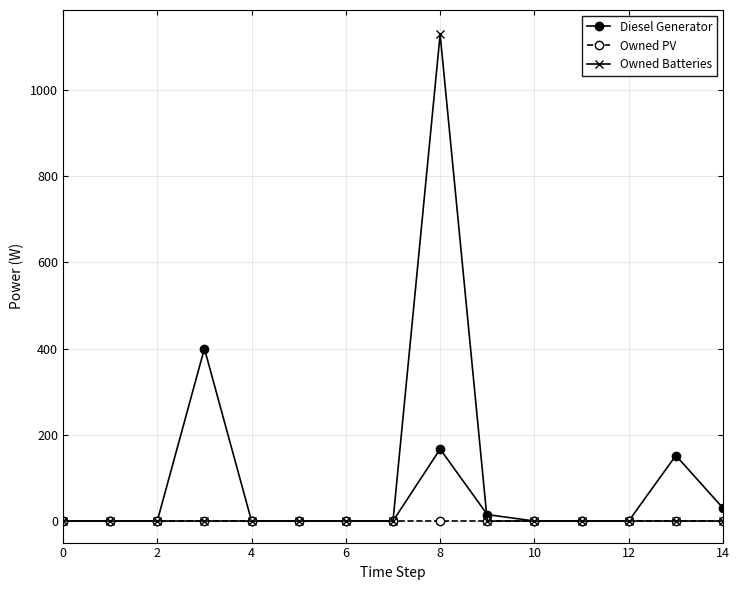

True or false: Diesel Generator has more than 0 points higher than both neighbors.

True